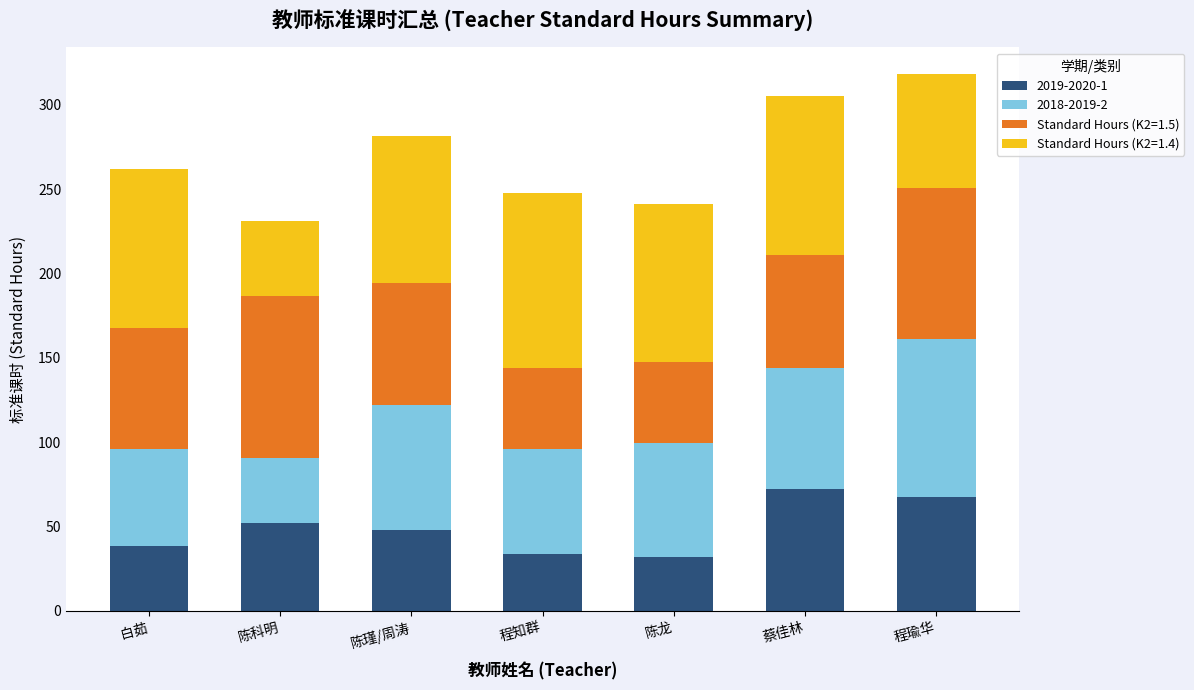

Reading left to right, transcribe the values for 2019-2020-1.

白茹=38.2	陈科明=52.3	陈瑾/周涛=48.0	程知群=33.6	陈龙=32.0	蔡佳林=72.0	程瑜华=67.2